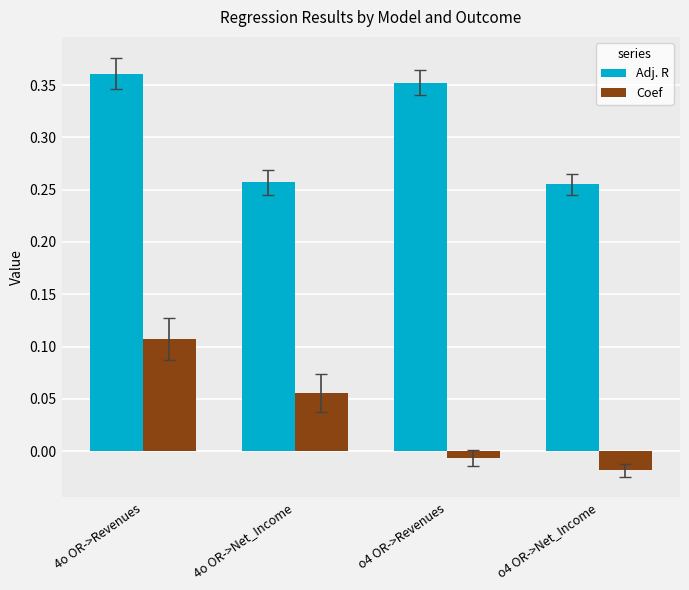

What are all the series names shown in the legend?

Adj. R, Coef